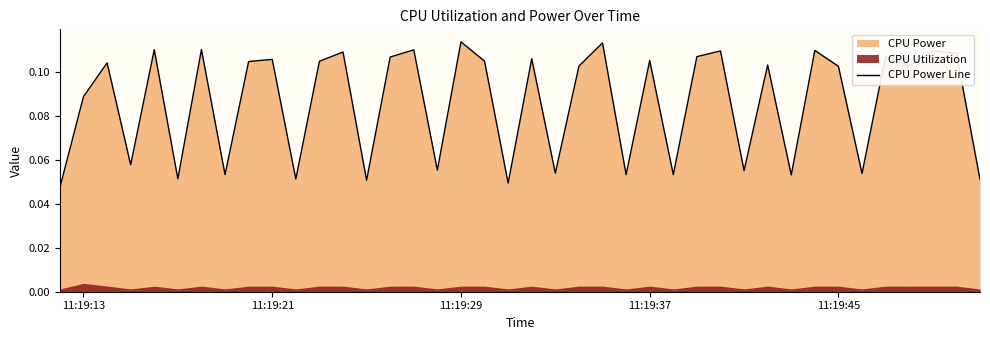

What is the greatest value displayed?

0.1